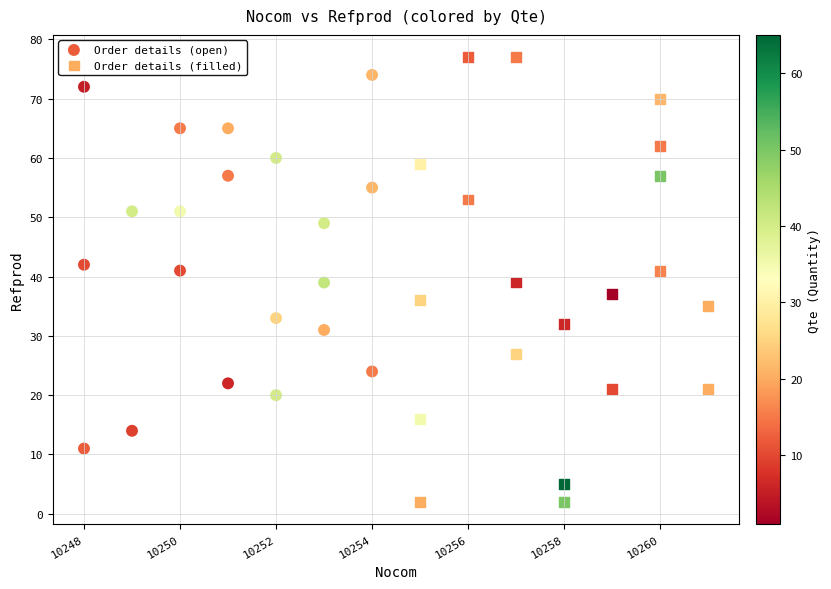

Which series contains the lowest Y value?

Order details (filled)